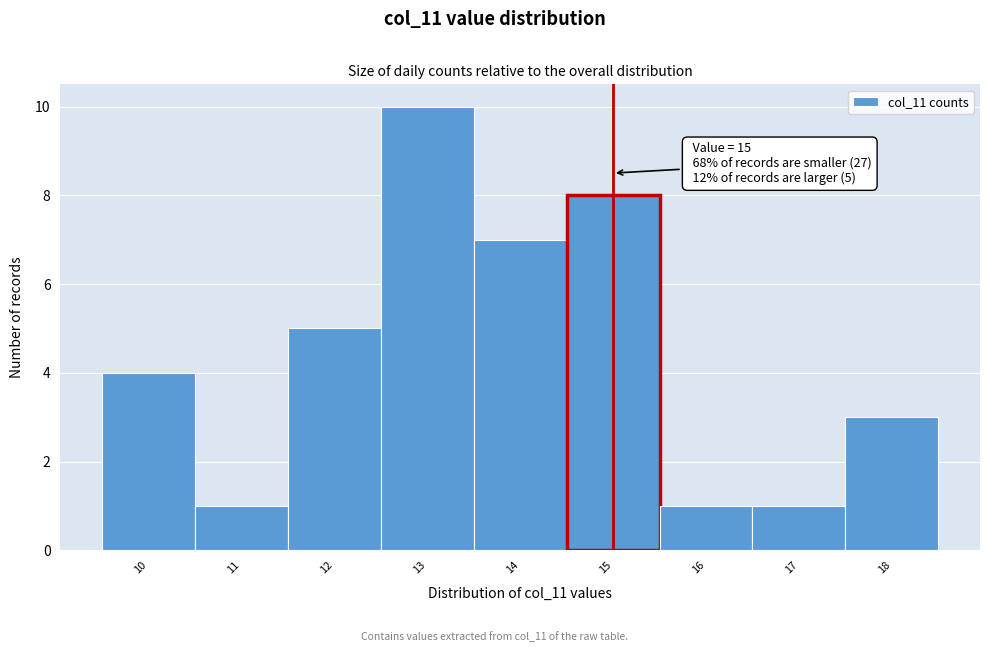

Over which range of the x-axis is the bar tallest?

12.5 to 13.5